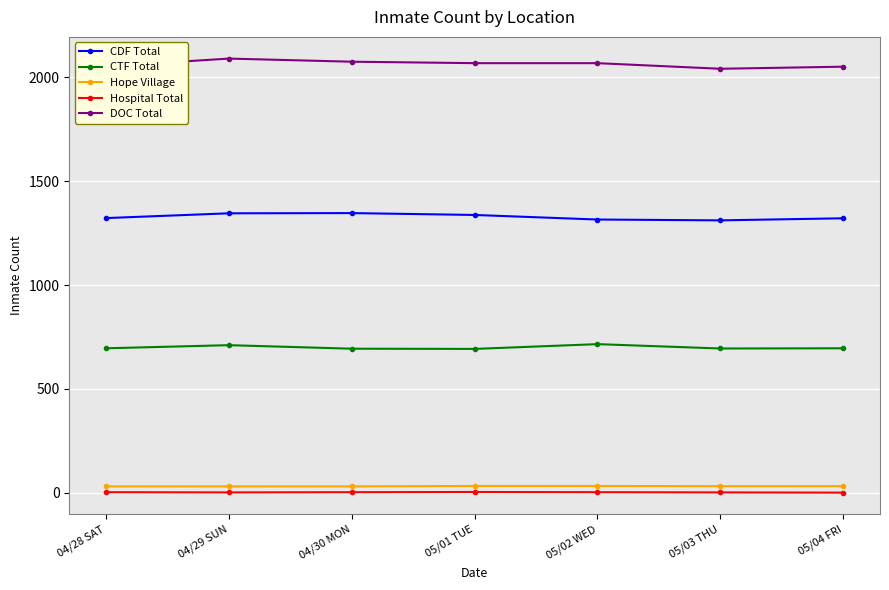

What is the highest value of the CDF Total series?

1347